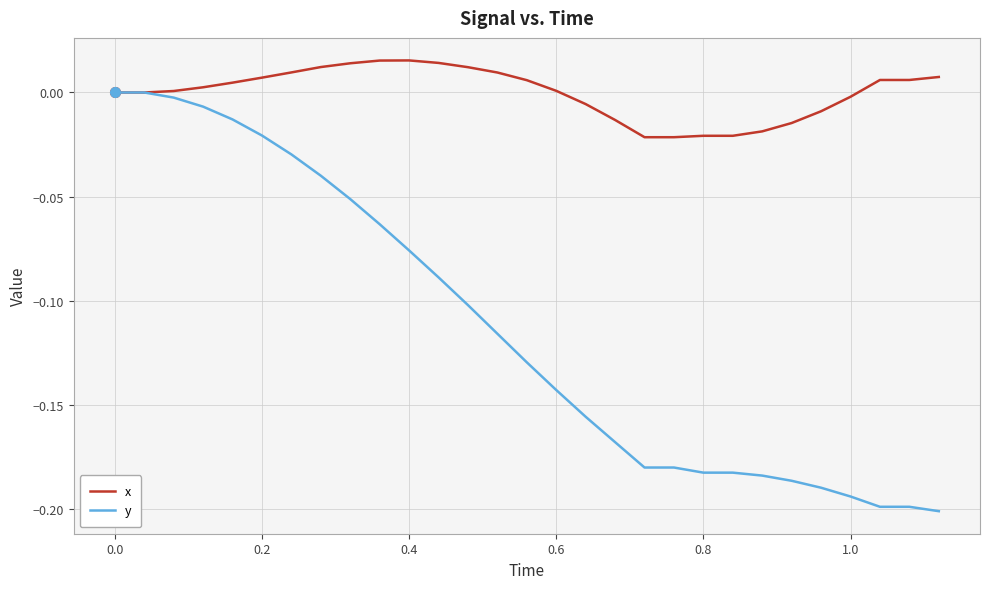

Which series has the widest spread of values?

y